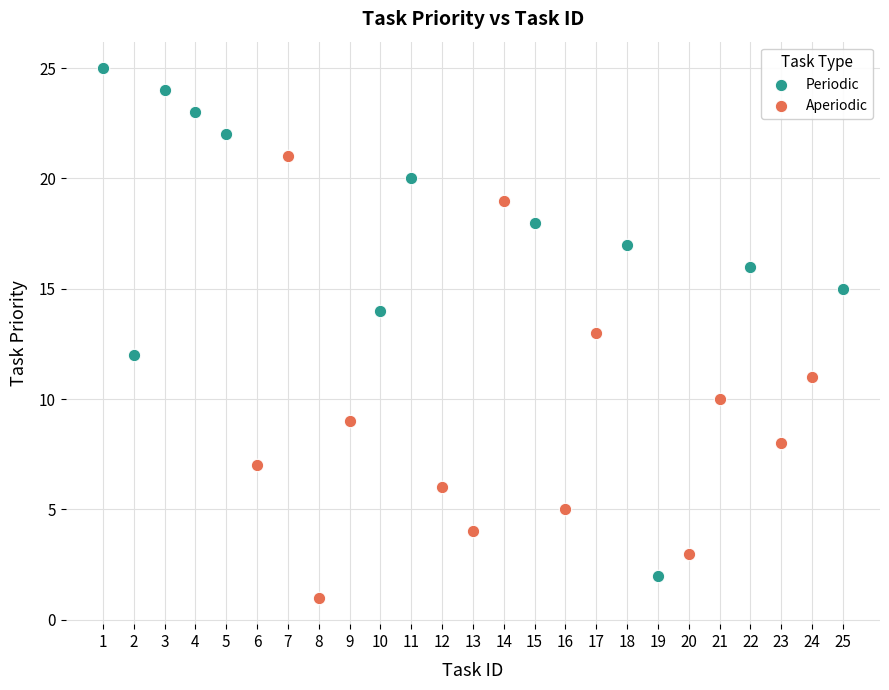

Which series contains the highest Y value?

Periodic